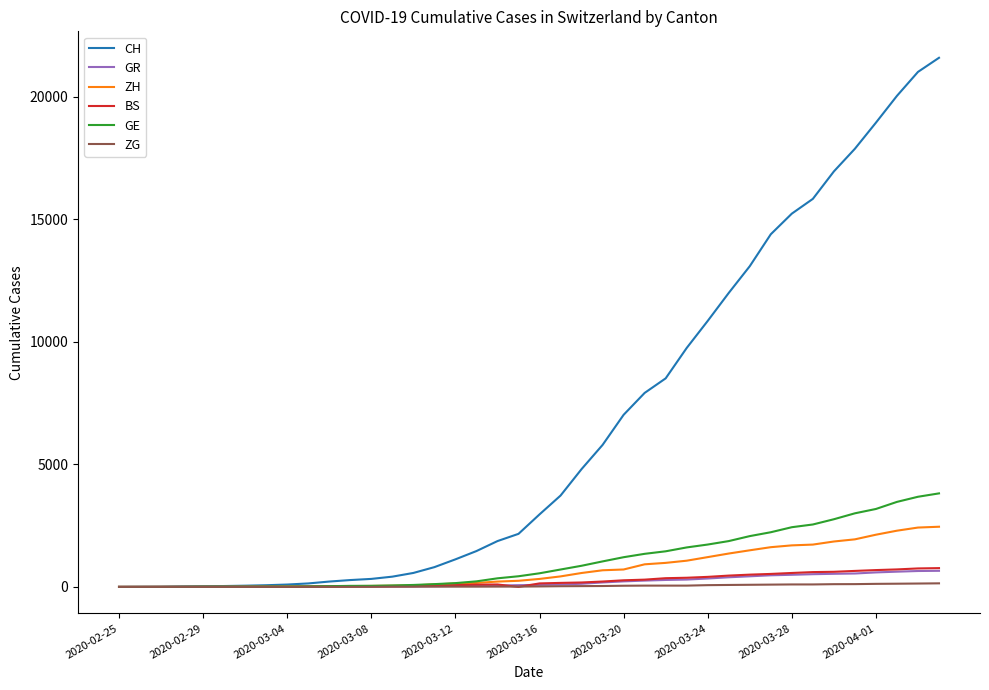

Which series has the largest total across all categories?

CH